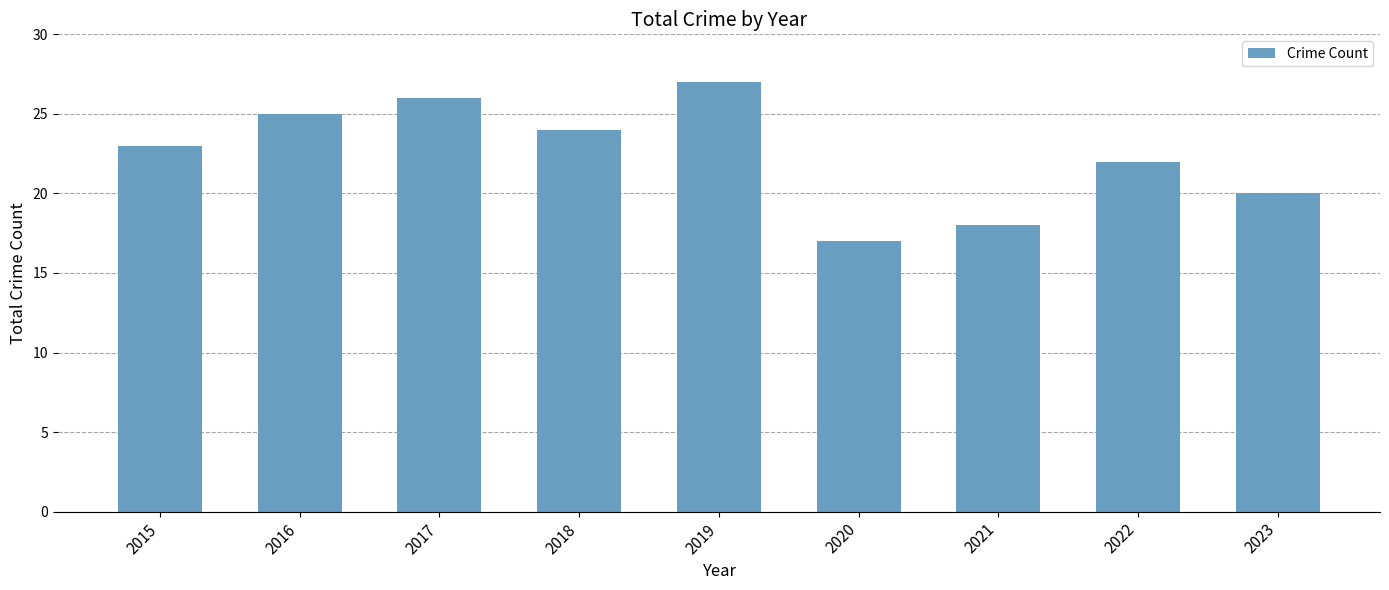

What is the difference between the second highest and second lowest values?

8